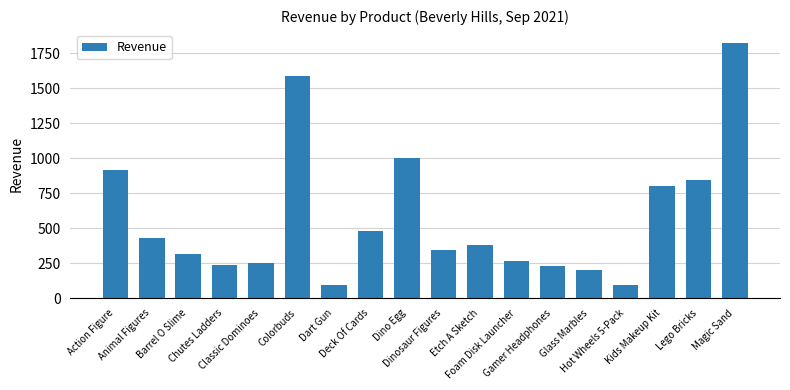

Which category has the highest value across all series?

Magic Sand